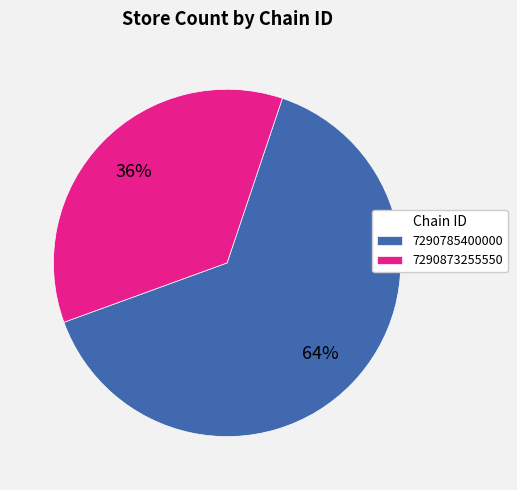

How many segments does this pie chart have?

2